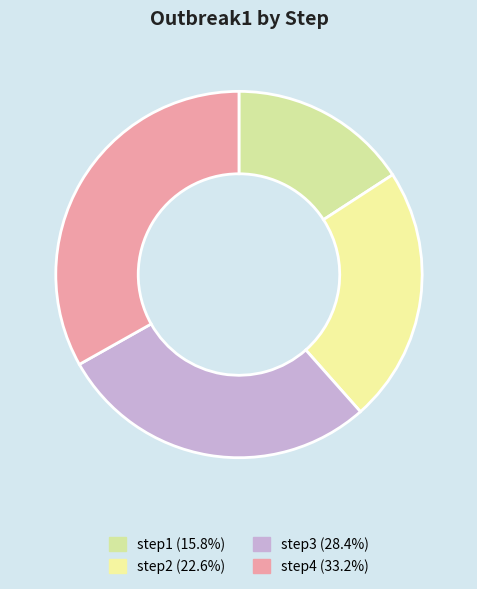

To the nearest percent, what portion does step3 represent?

28%